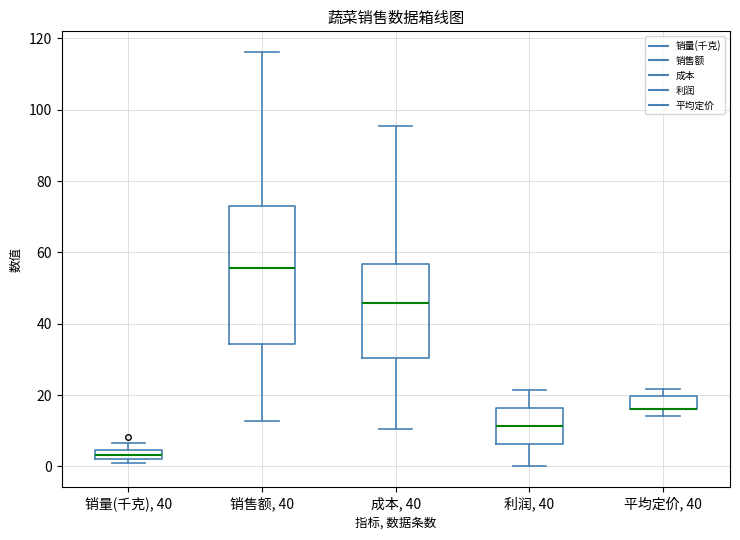

Where does the lower whisker of the box for 销售额, 40 end on the y-axis? The values are not printed on the chart, so give them approximately, as read against the axis.

12